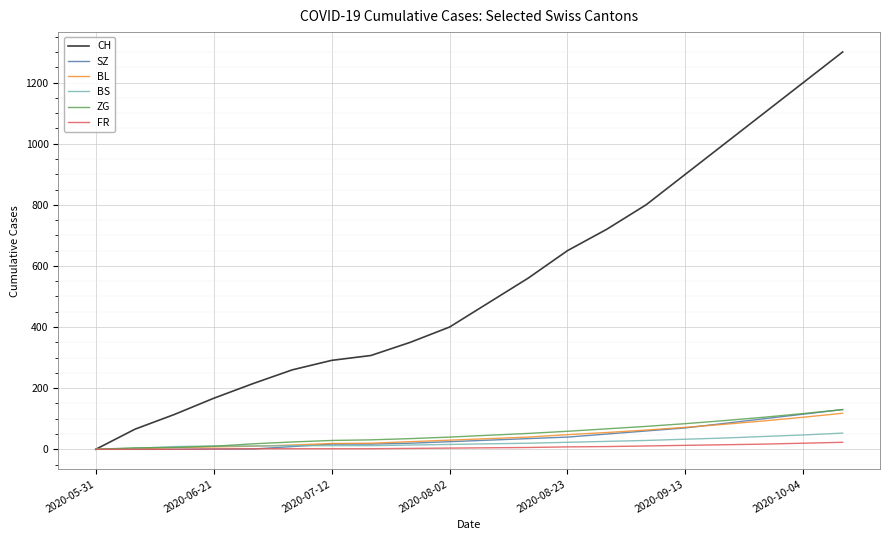

Which series has the widest spread of values?

CH